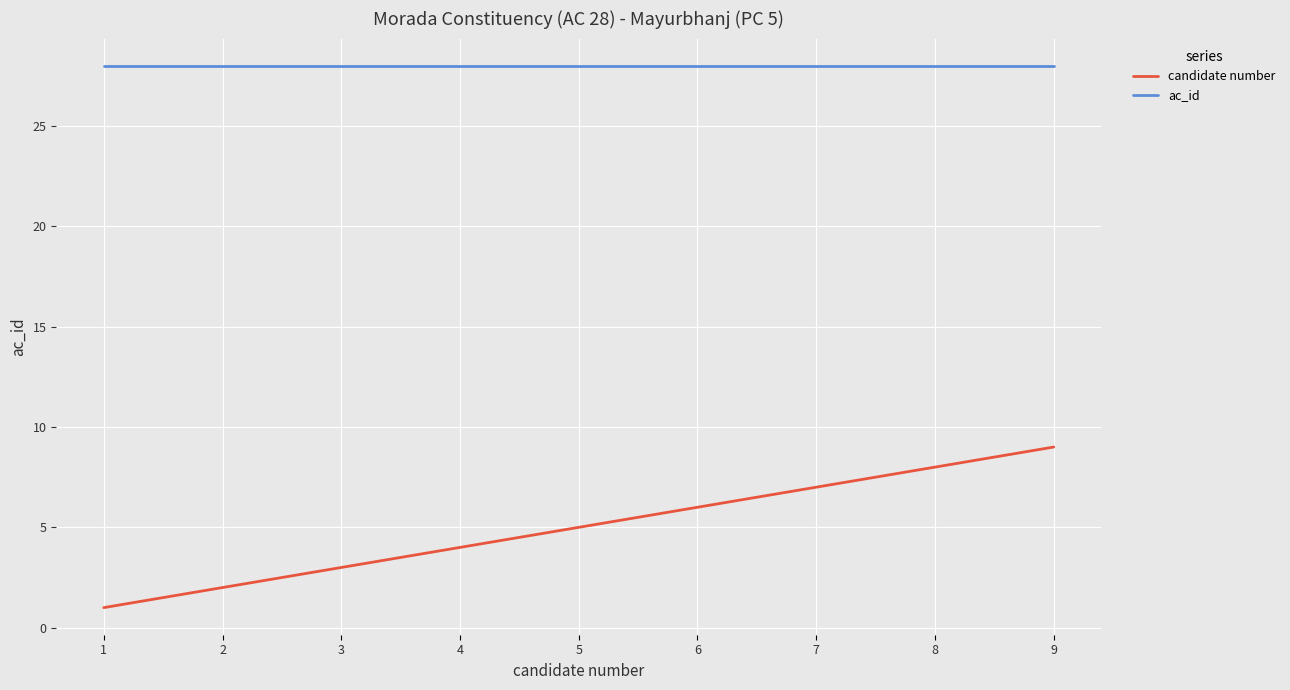

Rank the series at 8 from highest to lowest value.

ac_id, candidate number